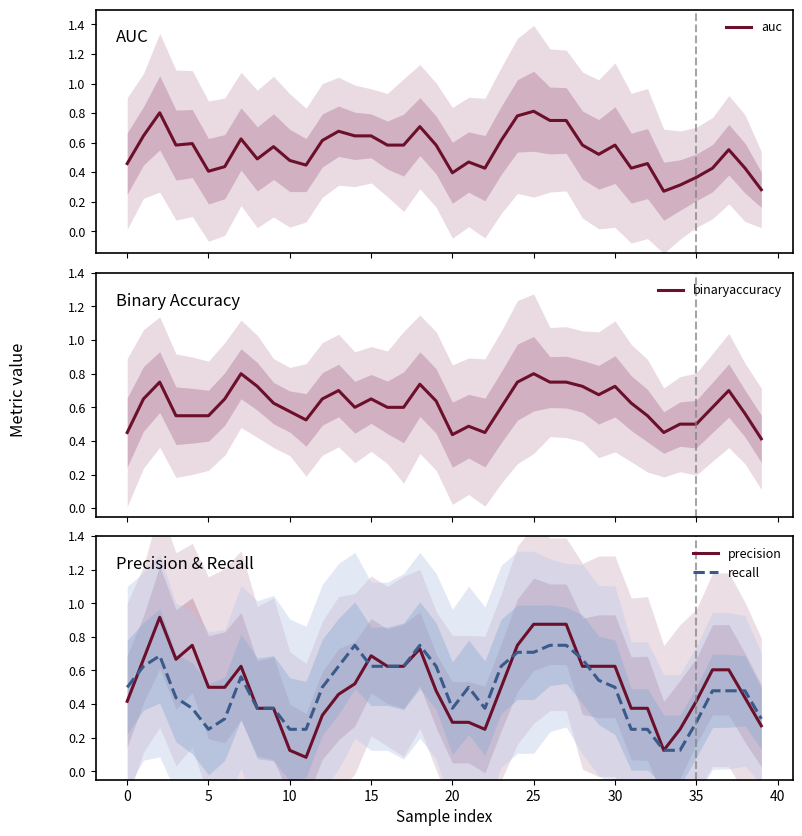

List the series in order of their overall mean, lowest first.

recall, precision, auc, binaryaccuracy